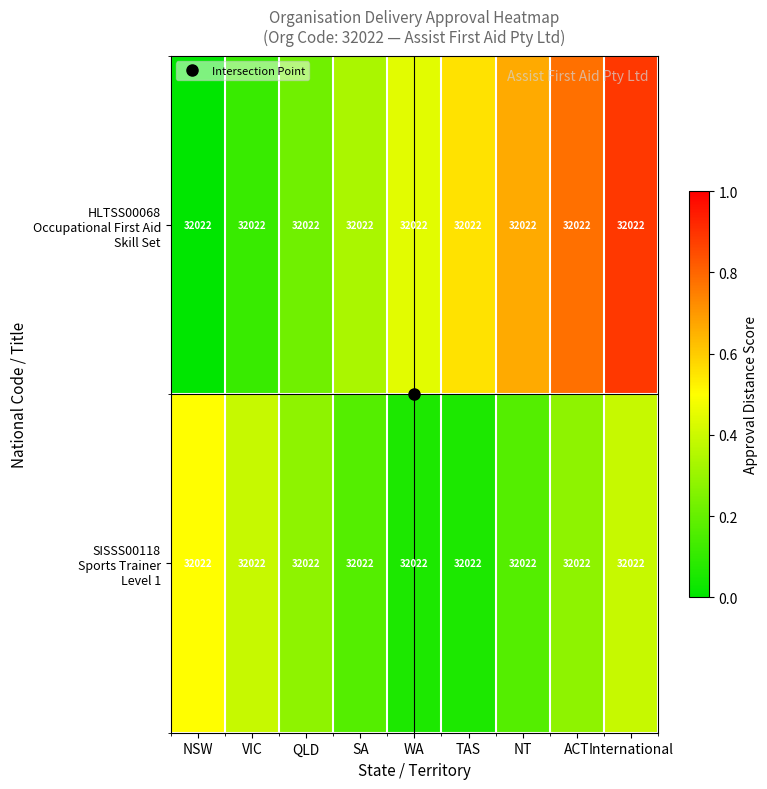

At which label does HLTSS00068 Occupational First Aid Skill Set reach its minimum?

NSW